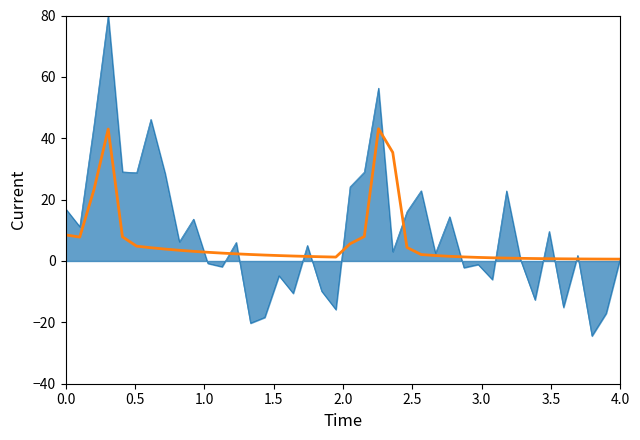

What is the minimum value shown in the chart?

-24.4